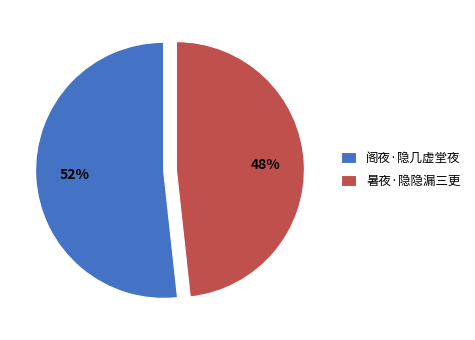

The 暑夜·隐隐漏三更 slice represents 48% of the pie. True or false?

True